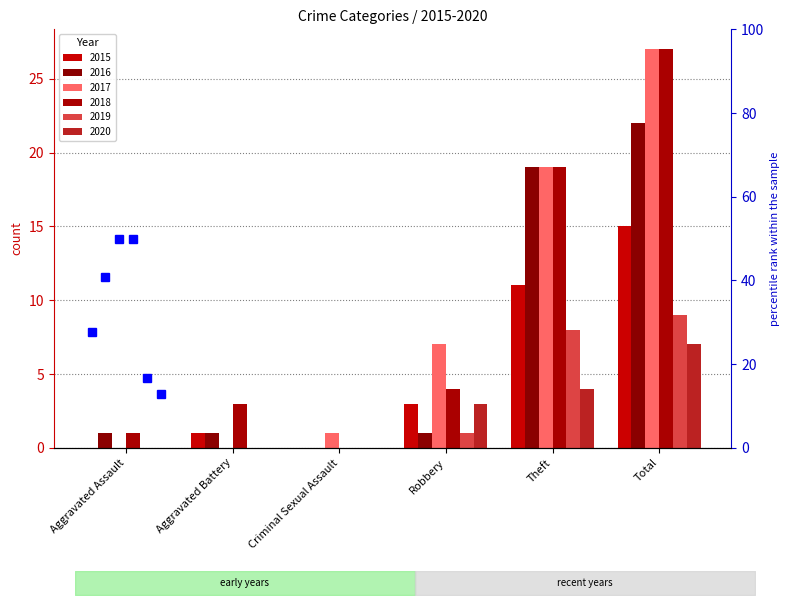

Reading left to right, extract all data points from this chart.

2015: Aggravated Assault=0	Aggravated Battery=1	Criminal Sexual Assault=0	Robbery=3	Theft=11	Total=15
2016: Aggravated Assault=1	Aggravated Battery=1	Criminal Sexual Assault=0	Robbery=1	Theft=19	Total=22
2017: Aggravated Assault=0	Aggravated Battery=0	Criminal Sexual Assault=1	Robbery=7	Theft=19	Total=27
2018: Aggravated Assault=1	Aggravated Battery=3	Criminal Sexual Assault=0	Robbery=4	Theft=19	Total=27
2019: Aggravated Assault=0	Aggravated Battery=0	Criminal Sexual Assault=0	Robbery=1	Theft=8	Total=9
2020: Aggravated Assault=0	Aggravated Battery=0	Criminal Sexual Assault=0	Robbery=3	Theft=4	Total=7